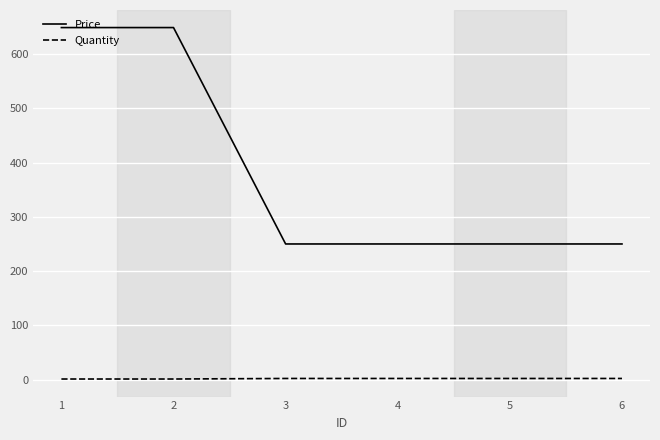

What is the greatest value displayed?

649